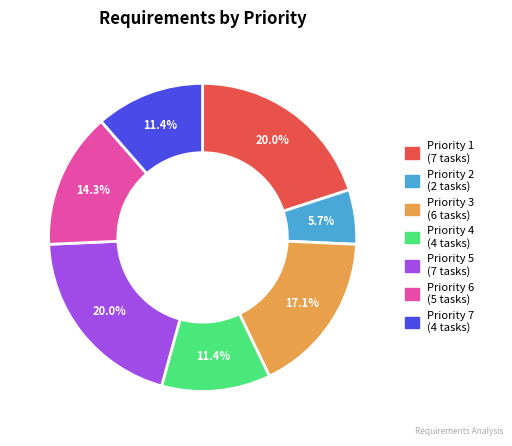

Is there any slice that represents more than half of the pie?

No